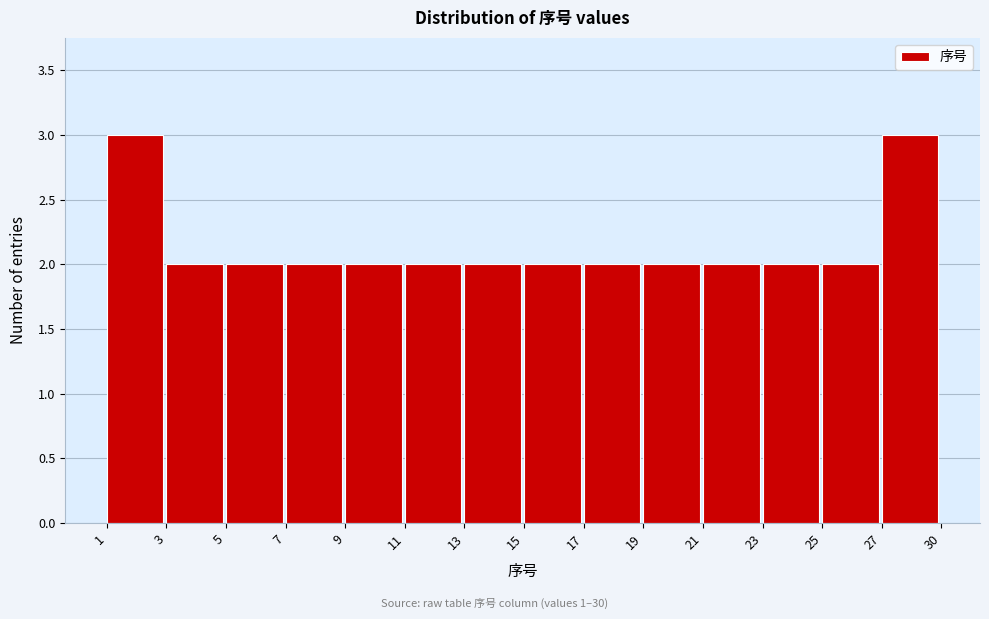

Reading left to right, extract all data points from this chart.

1=3	3=2	5=2	7=2	9=2	11=2	13=2	15=2	17=2	19=2	21=2	23=2	25=2	27=3